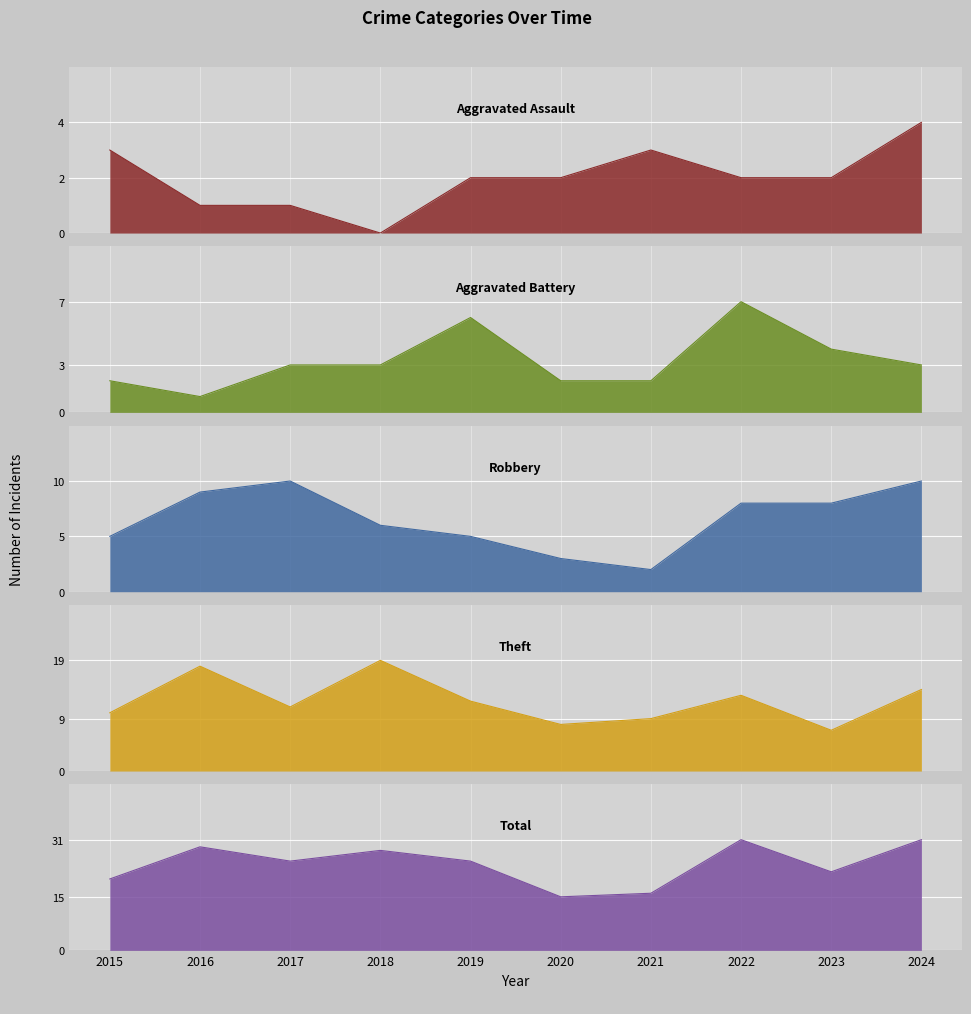

What value does the Total series have at 2019, to the nearest 5?

25